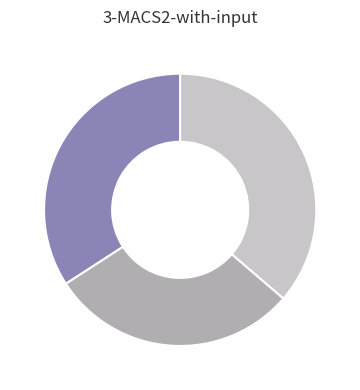

Is there a majority slice in this chart?

No